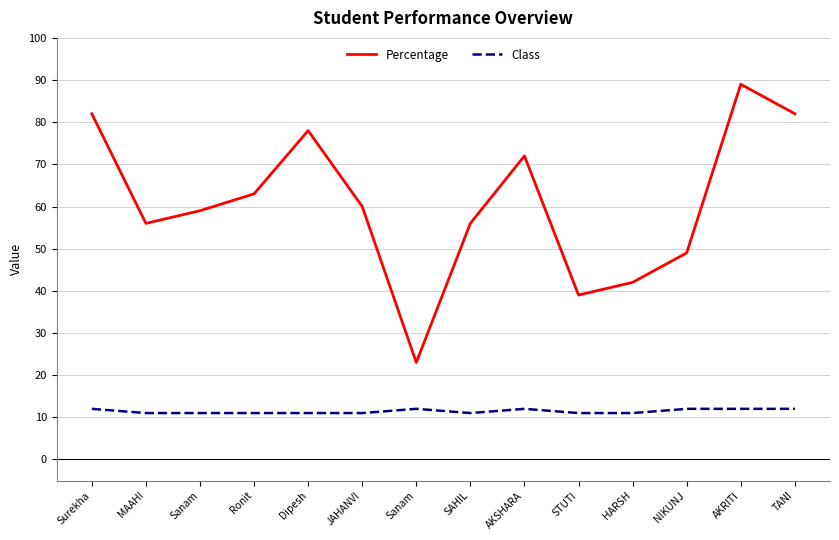

Reading left to right, transcribe all the data shown in this chart.

Percentage: 82	56	59	63	78	60	23	56	72	39	42	49	89	82
Class: 12	11	11	11	11	11	12	11	12	11	11	12	12	12